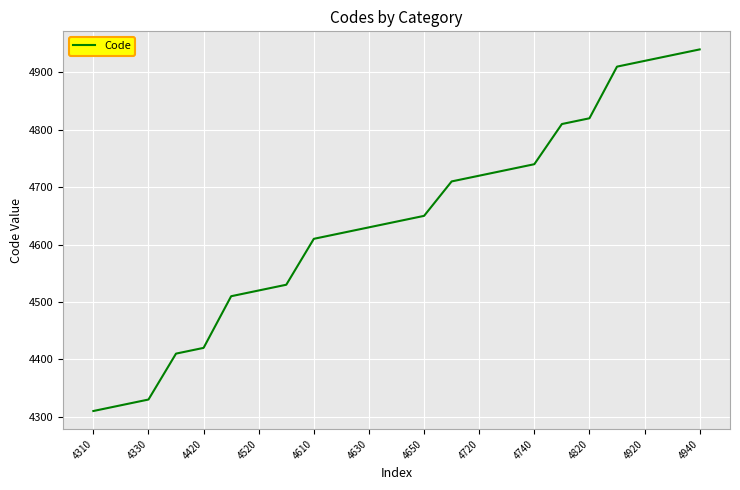

What is the maximum value shown in the chart?

4940